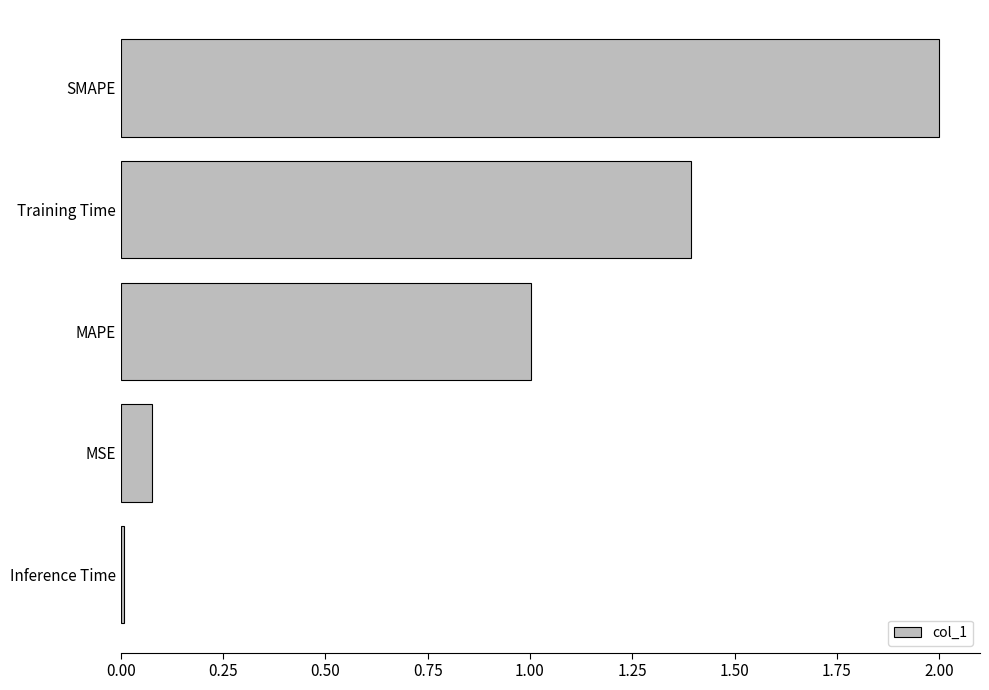

What is the average value?

0.9